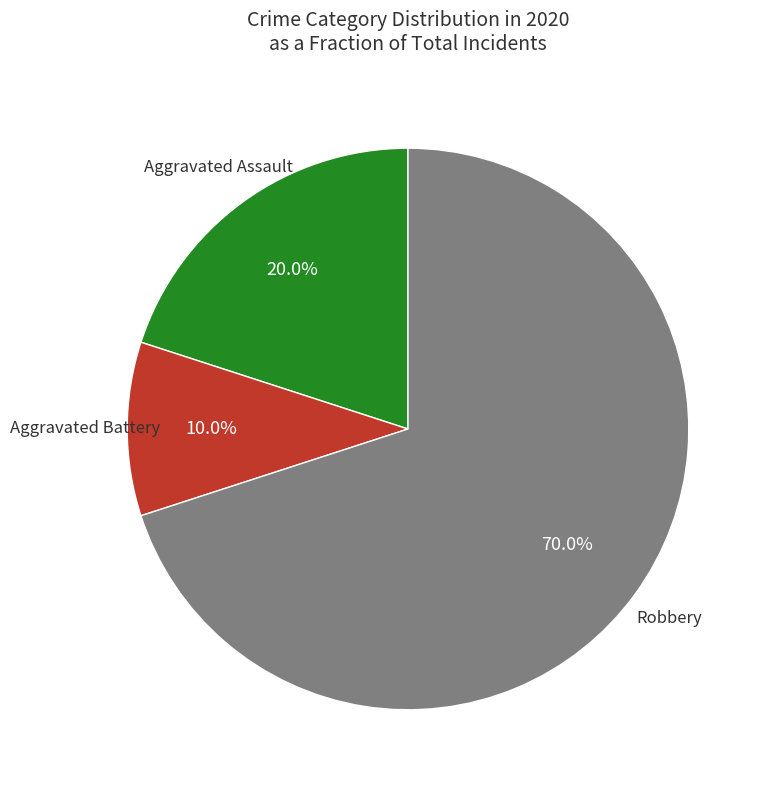

How many slices are in this pie chart?

3